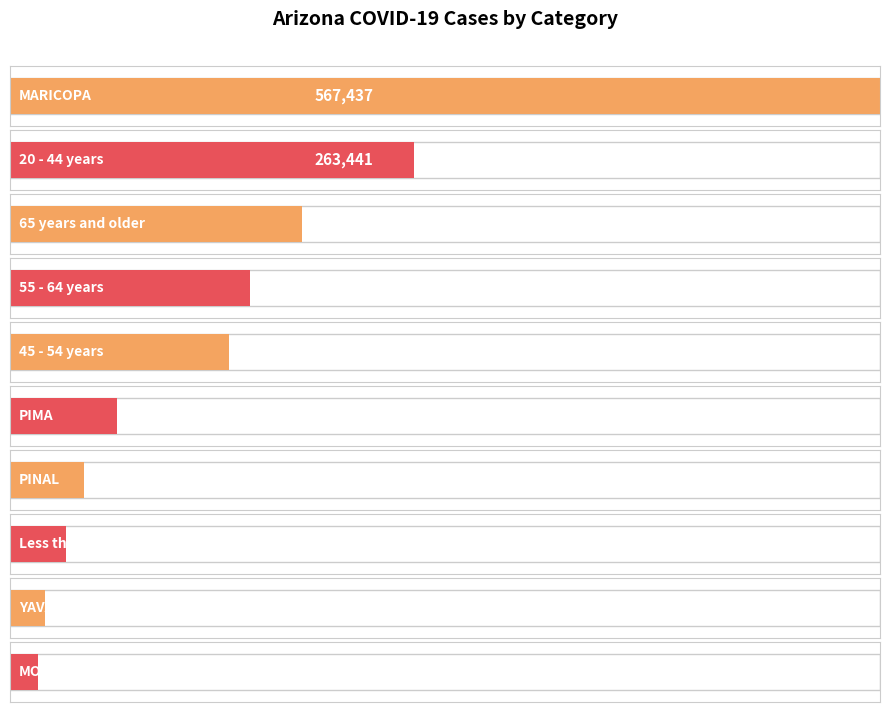

Which has a higher value, APACHE or 65 years and older?

65 years and older